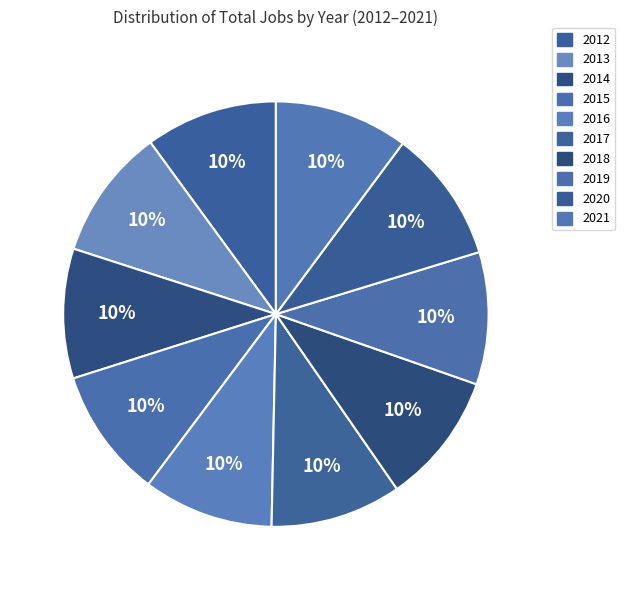

Does 2013 represent more than half of the total?

No